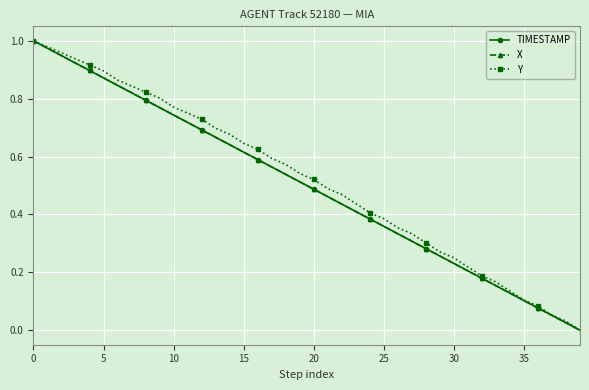

Does the chart display data point markers on the line(s)?

Yes